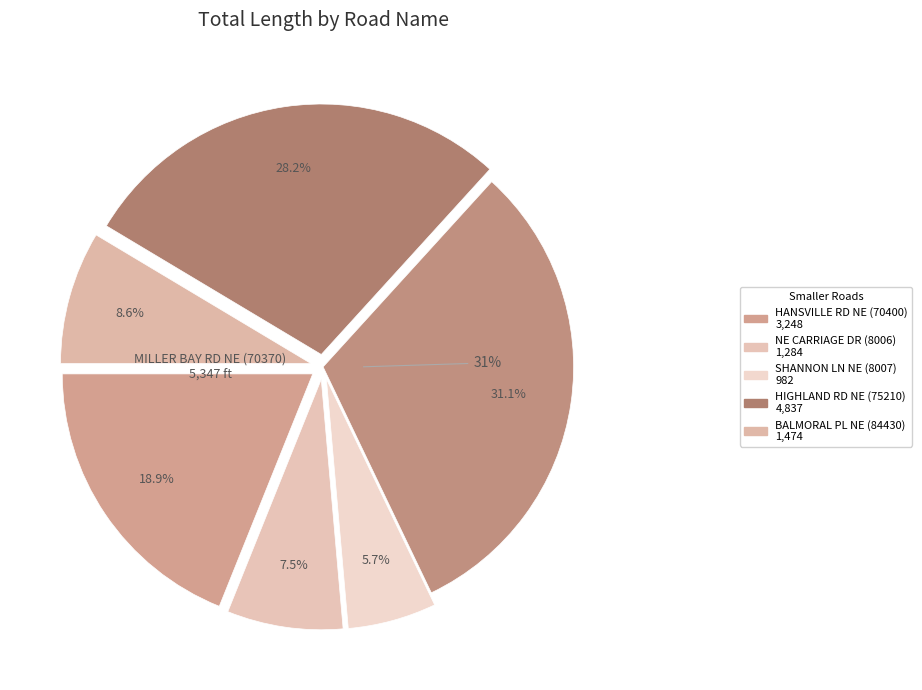

To the nearest percent, what is the average slice percentage?

17%